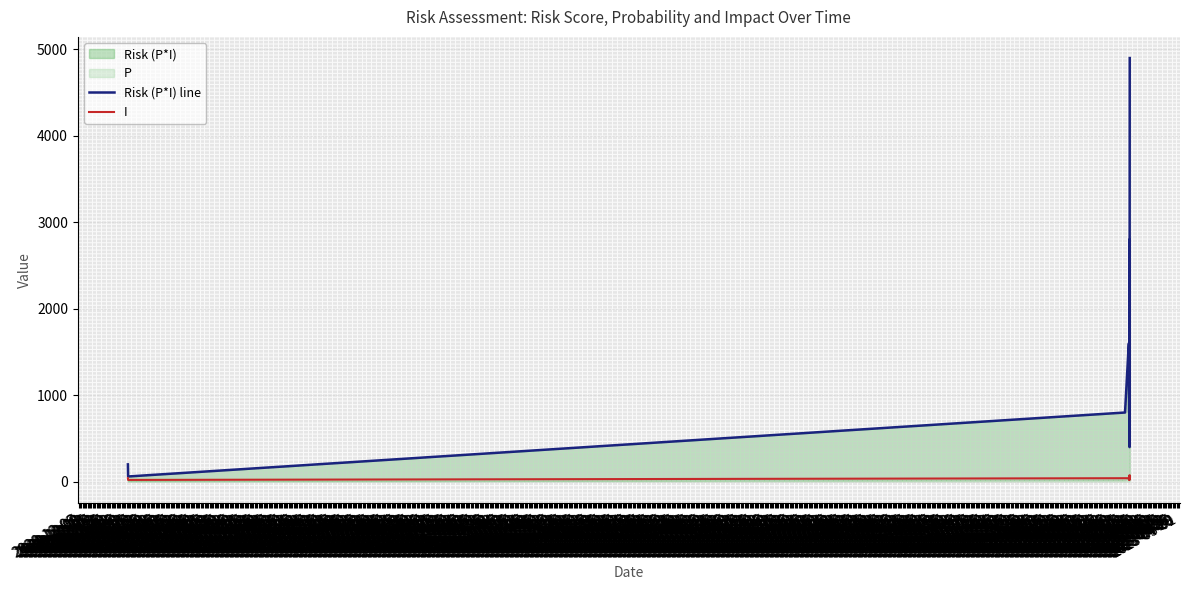

At which category does Risk (P*I) line reach its first local valley?

2020-12-07